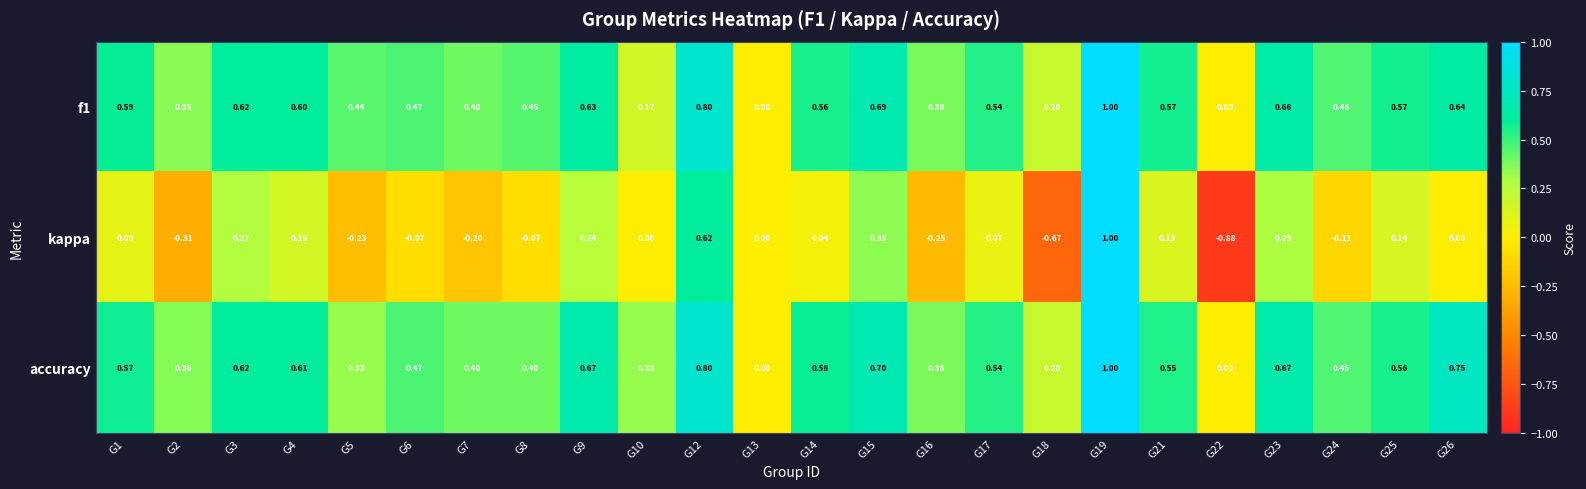

How many values in the kappa series are below 0?

9